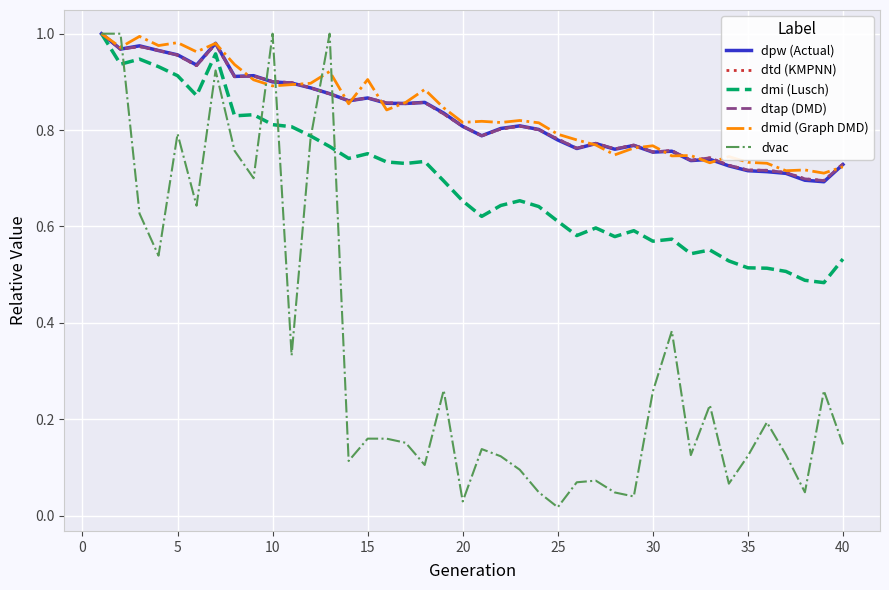

True or false: dmid (Graph DMD) and dmi (Lusch) intersect in this chart.

False